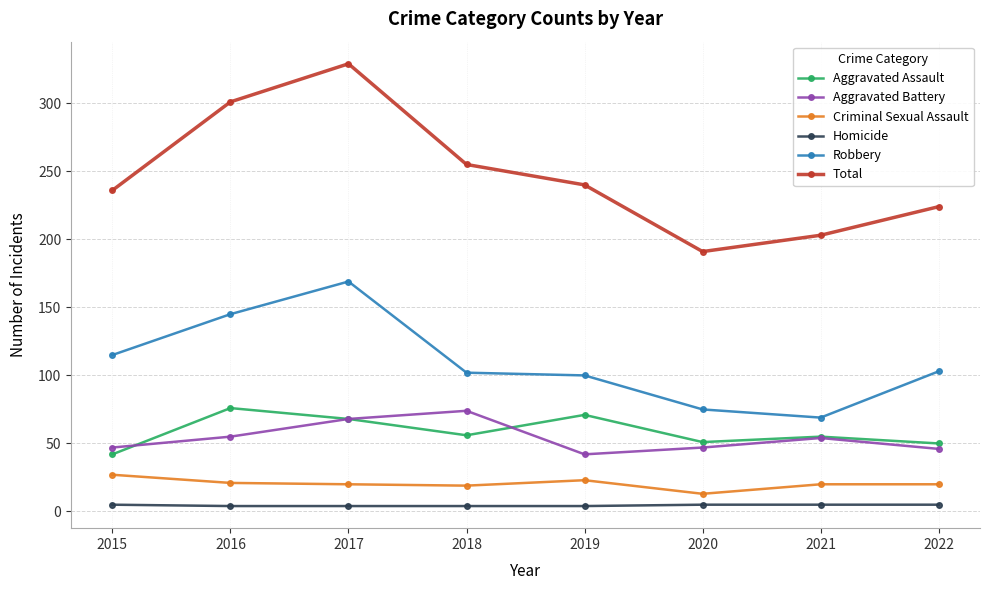

In Aggravated Battery, how many points are higher than both neighbors (excluding endpoints)?

2